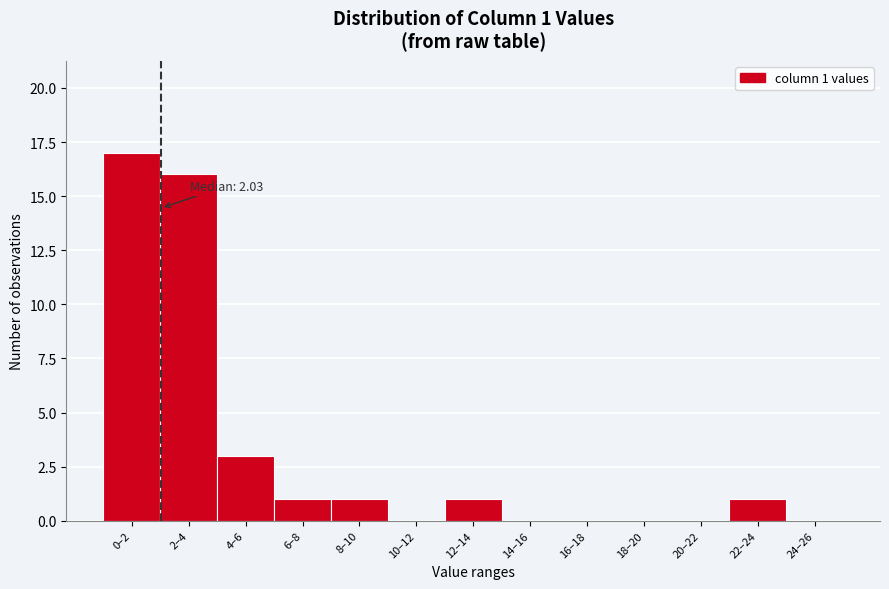

Reading left to right, transcribe all the data shown in this chart.

0–2=17	2–4=16	4–6=3	6–8=1	8–10=1	10–12=0	12–14=1	14–16=0	16–18=0	18–20=0	20–22=0	22–24=1	24–26=0